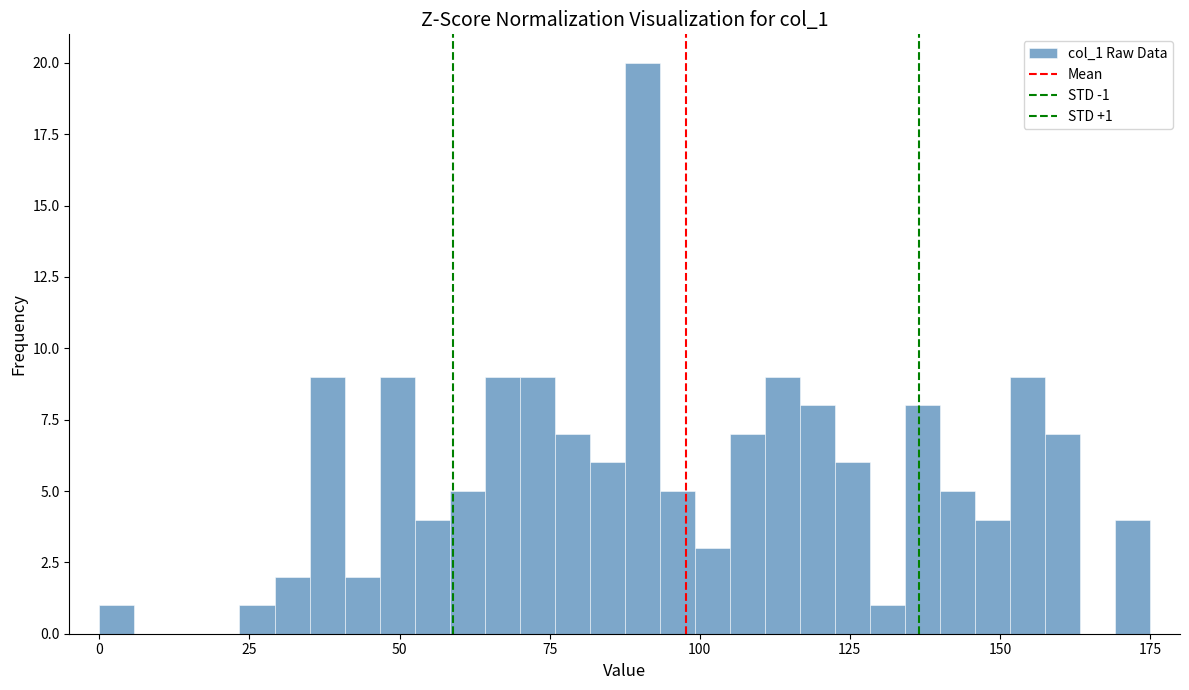

Around what value on the x-axis is the tallest bar? Give the approximate position of its centre, as read against the axis.

90